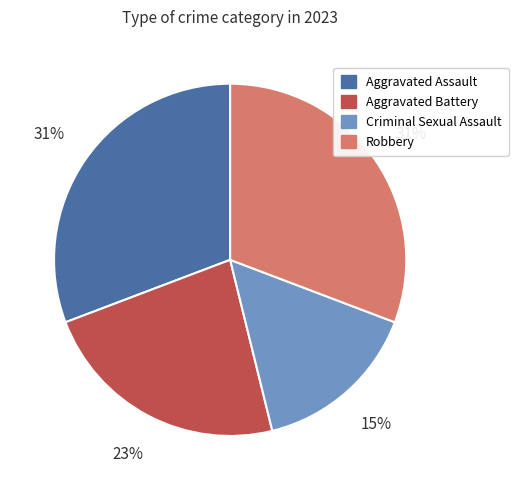

To the nearest percent, what is the combined percentage of Robbery and Criminal Sexual Assault?

46%